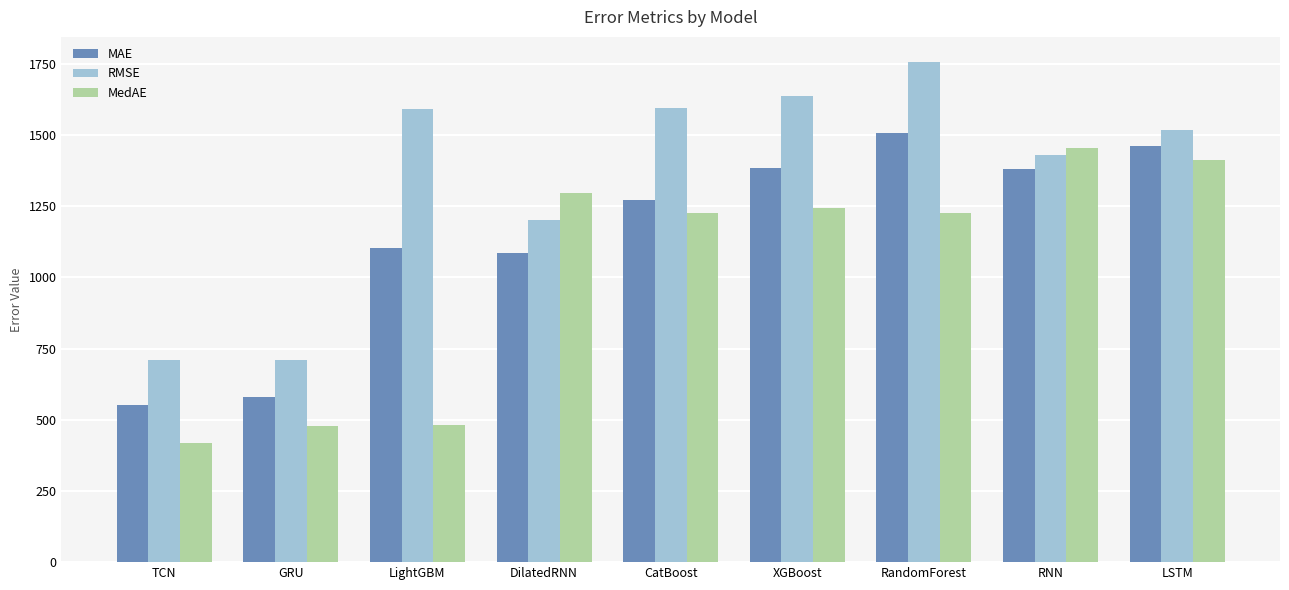

At which category is the sum across all series the highest?

RandomForest